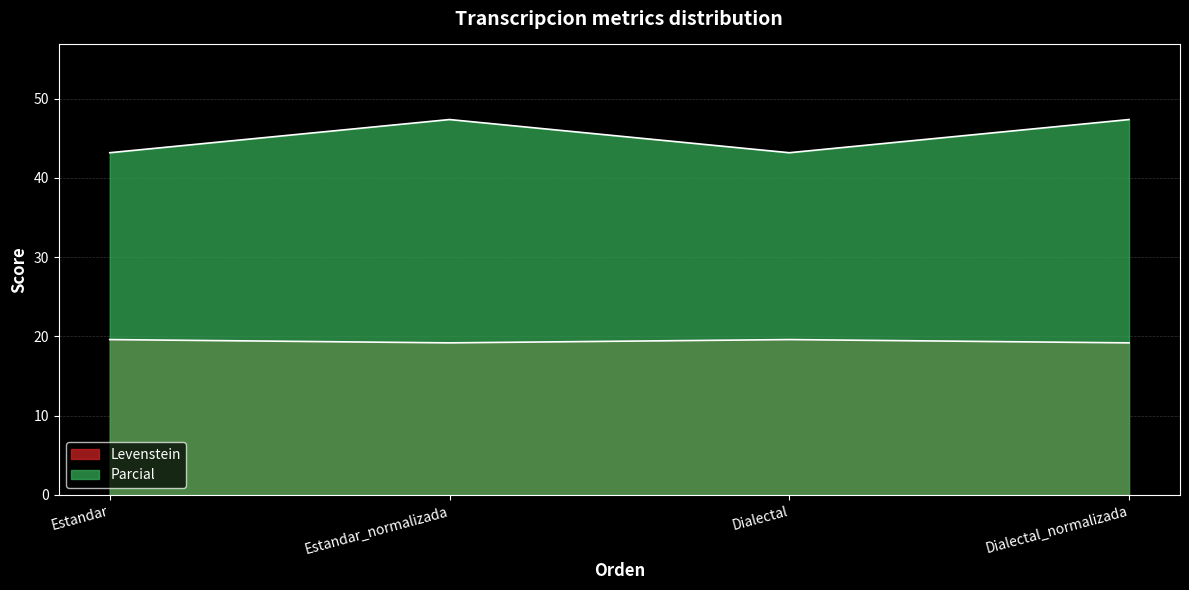

How many series are shown in this chart?

2